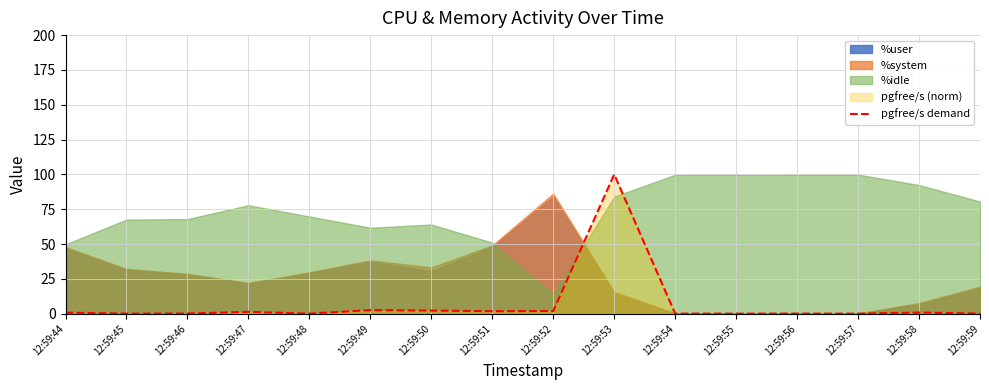

At which category does the chart reach its peak across all series?

12:59:53